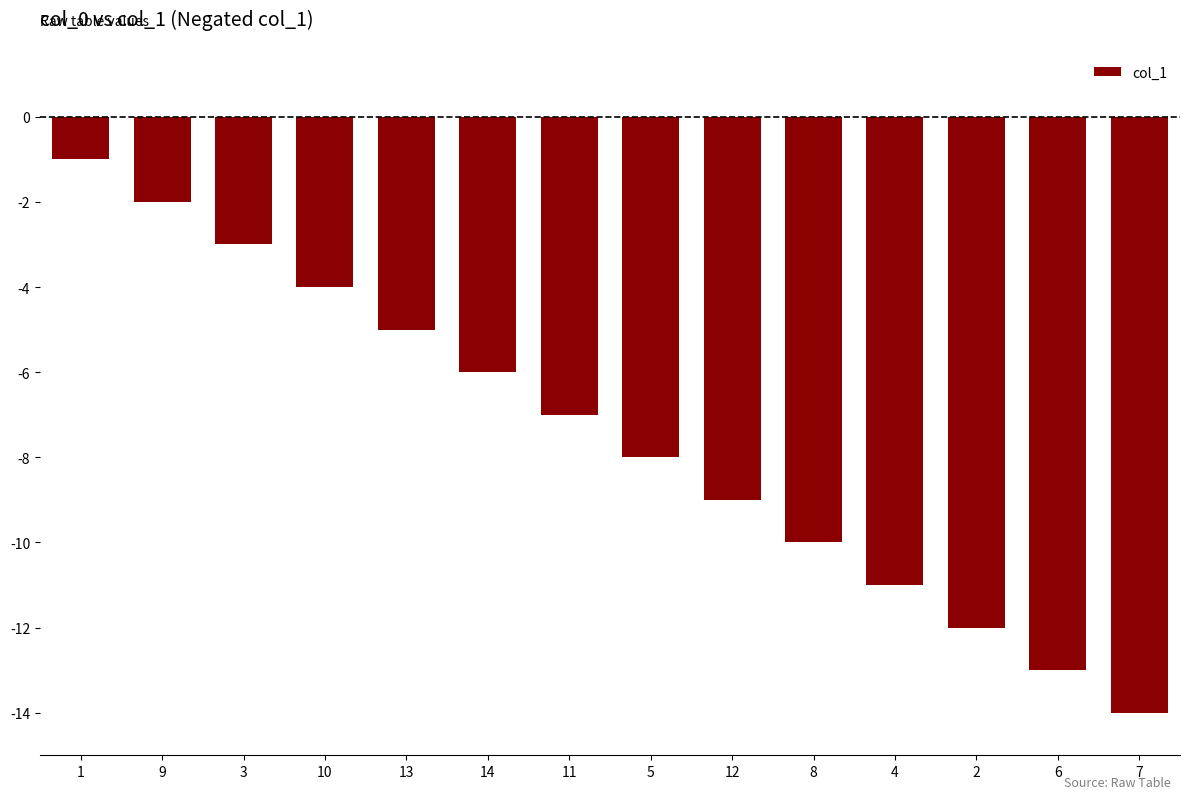

Where is the data nearest to the value -7?

11